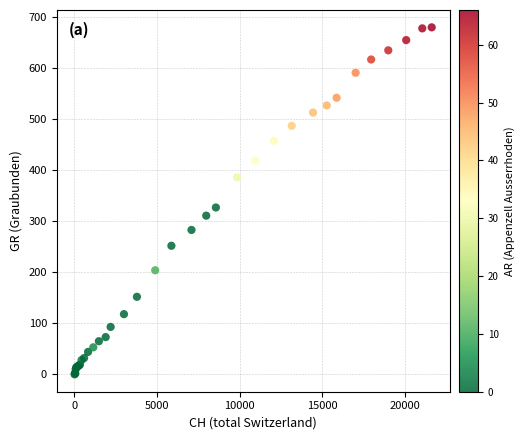

What Y value in the scatter plot is closest to 340?

327